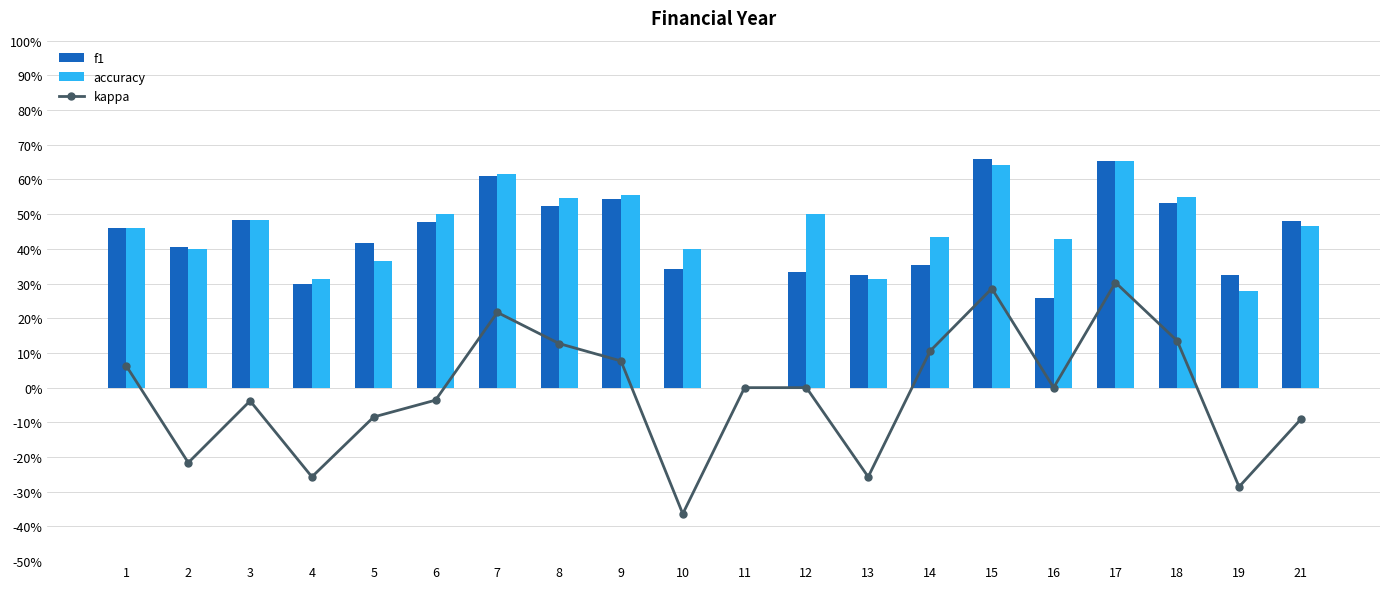

List the series in order of their peak value, lowest first.

kappa, accuracy, f1